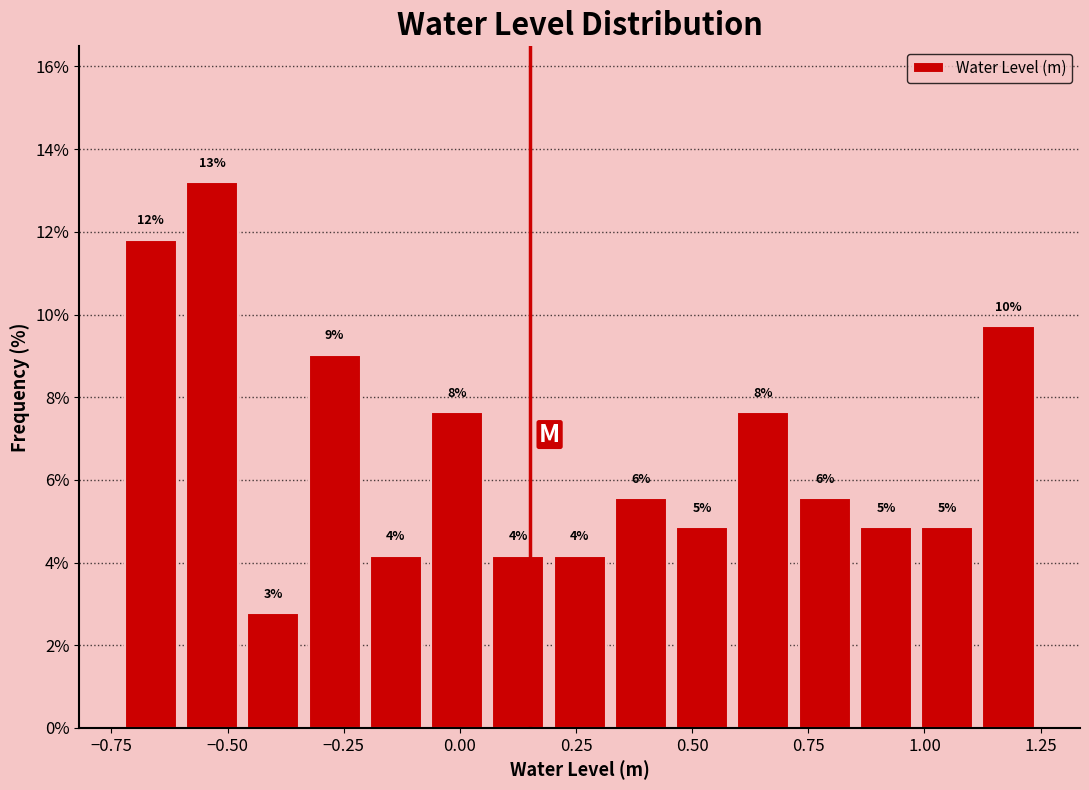

Around what value on the x-axis is the tallest bar? Give the approximate position of its centre, as read against the axis.

-0.55